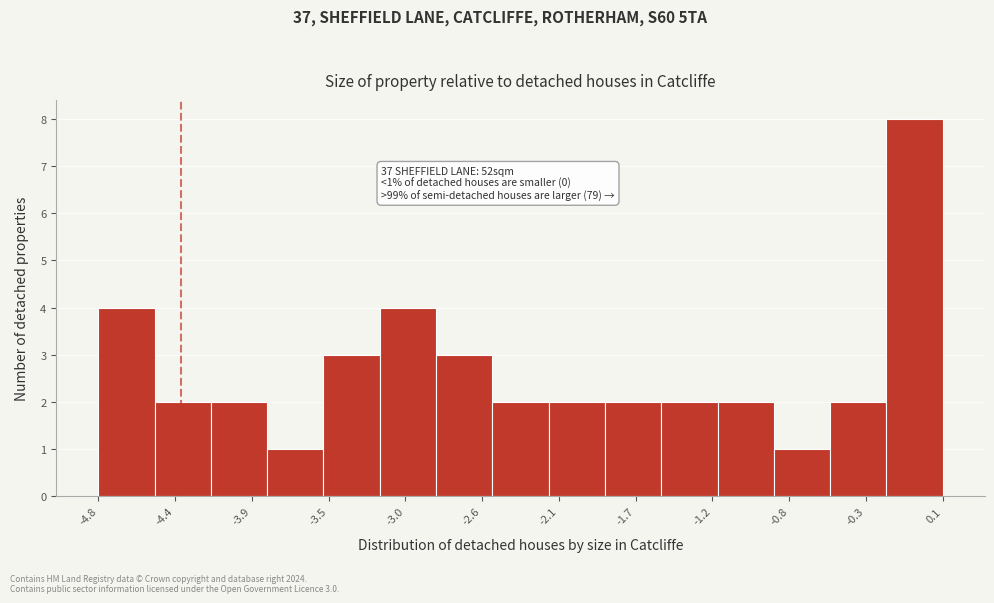

Over which range of the x-axis is the bar tallest?

-0.25 to 0.10